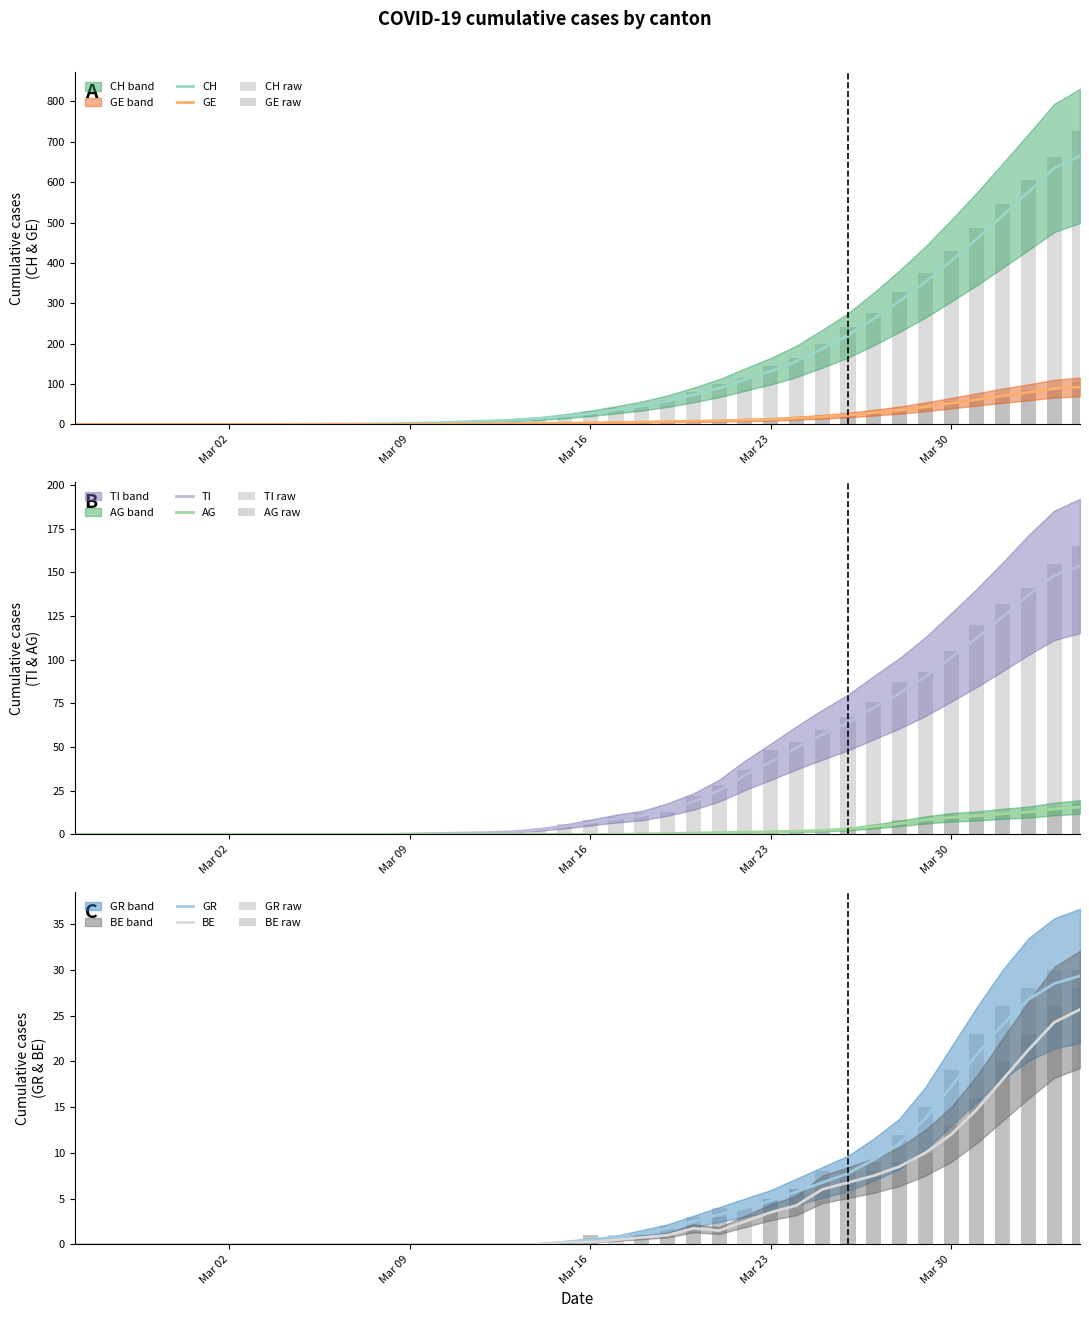

Which series has the widest spread of values?

CH